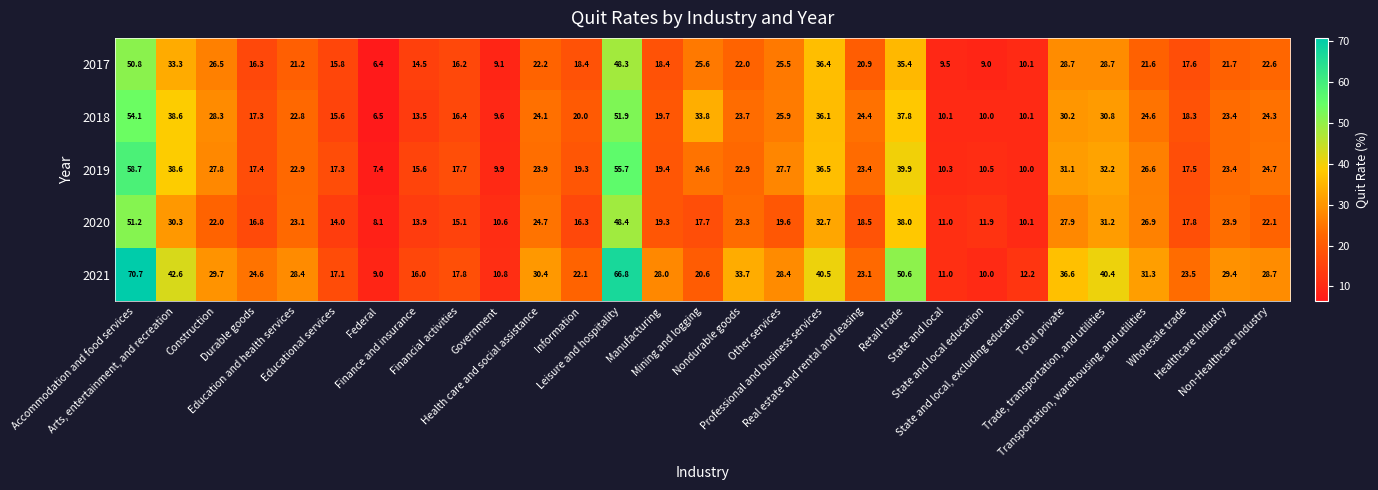

At which category is the sum across all series the highest?

Accommodation and food services